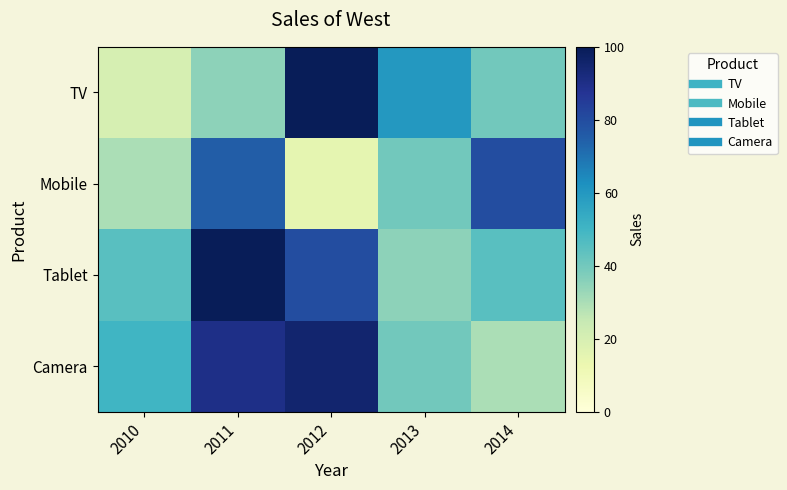

Which label corresponds to the largest value in the chart?

2012